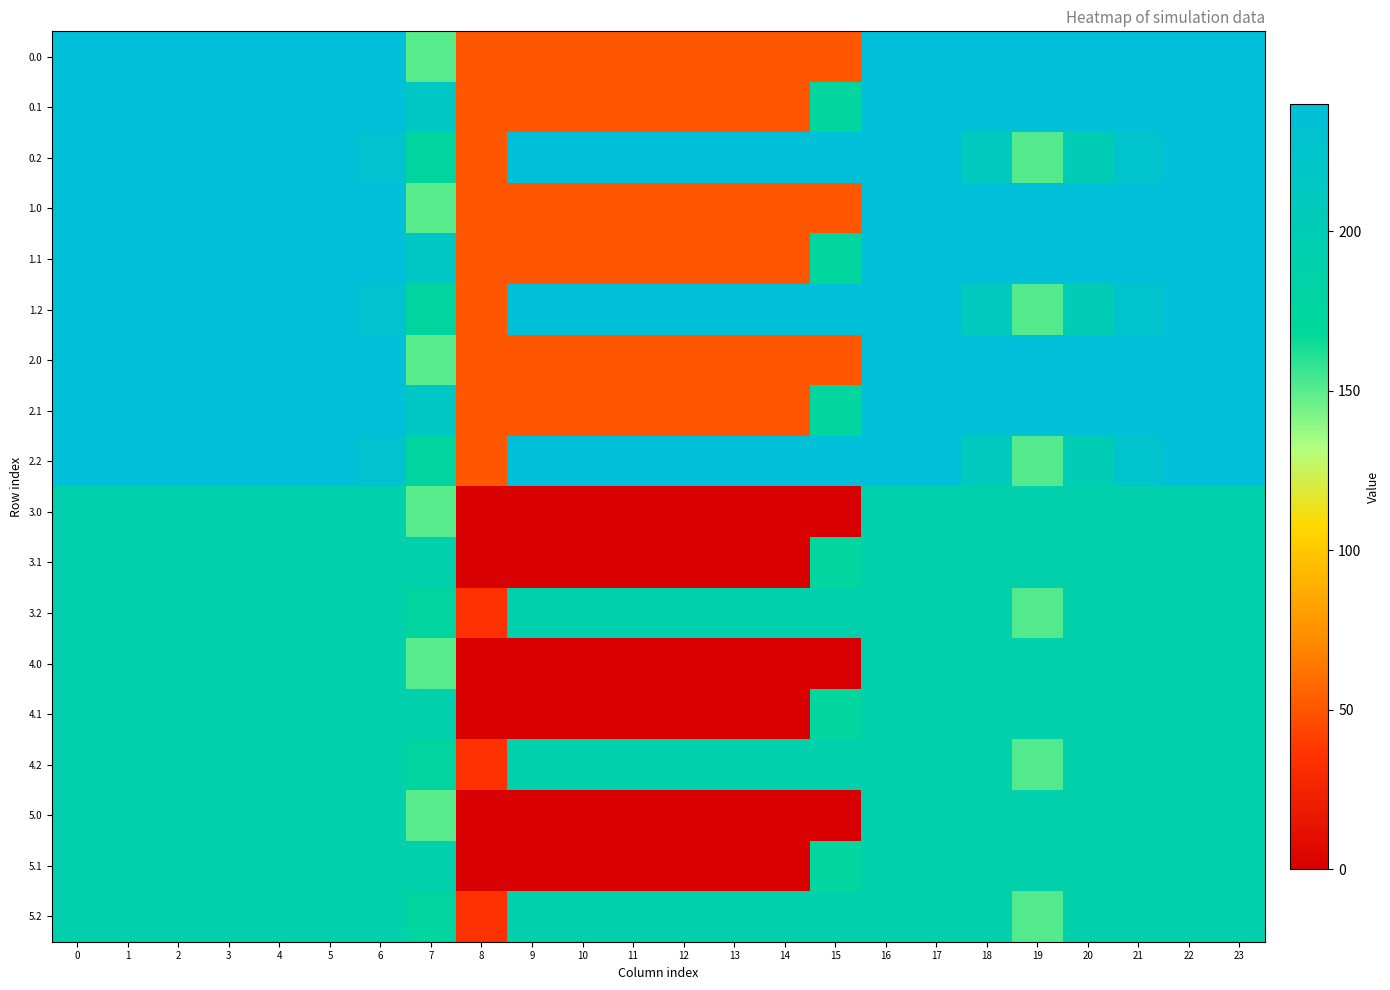

Reading left to right, what are all the values shown in this chart?

0.0: 0=240.0	1=240.0	2=240.0	3=240.0	4=240.0	5=240.0	6=240.0	7=150.1	8=50.2	9=50.2	10=50.2	11=50.2	12=50.2	13=50.2	14=50.2	15=50.2	16=240.0	17=240.0	18=240.0	19=240.0	20=240.0	21=240.0	22=240.0	23=240.0
0.1: 0=240.0	1=240.0	2=240.0	3=240.0	4=240.0	5=240.0	6=240.0	7=217.1	8=50.2	9=50.2	10=50.2	11=50.2	12=50.2	13=50.2	14=50.2	15=173.1	16=240.0	17=240.0	18=240.0	19=240.0	20=240.0	21=240.0	22=240.0	23=240.0
0.2: 0=240.0	1=240.0	2=240.0	3=240.0	4=240.0	5=240.0	6=228.8	7=176.6	8=50.2	9=240.0	10=240.0	11=240.0	12=240.0	13=240.0	14=240.0	15=240.0	16=240.0	17=240.0	18=210.0	19=151.0	20=199.2	21=226.4	22=240.0	23=240.0
1.0: 0=240.0	1=240.0	2=240.0	3=240.0	4=240.0	5=240.0	6=240.0	7=150.1	8=50.2	9=50.2	10=50.2	11=50.2	12=50.2	13=50.2	14=50.2	15=50.2	16=240.0	17=240.0	18=240.0	19=240.0	20=240.0	21=240.0	22=240.0	23=240.0
1.1: 0=240.0	1=240.0	2=240.0	3=240.0	4=240.0	5=240.0	6=240.0	7=217.1	8=50.2	9=50.2	10=50.2	11=50.2	12=50.2	13=50.2	14=50.2	15=173.1	16=240.0	17=240.0	18=240.0	19=240.0	20=240.0	21=240.0	22=240.0	23=240.0
1.2: 0=240.0	1=240.0	2=240.0	3=240.0	4=240.0	5=240.0	6=228.8	7=176.6	8=50.2	9=240.0	10=240.0	11=240.0	12=240.0	13=240.0	14=240.0	15=240.0	16=240.0	17=240.0	18=210.0	19=151.0	20=199.2	21=226.4	22=240.0	23=240.0
2.0: 0=240.0	1=240.0	2=240.0	3=240.0	4=240.0	5=240.0	6=240.0	7=150.1	8=50.2	9=50.2	10=50.2	11=50.2	12=50.2	13=50.2	14=50.2	15=50.2	16=240.0	17=240.0	18=240.0	19=240.0	20=240.0	21=240.0	22=240.0	23=240.0
2.1: 0=240.0	1=240.0	2=240.0	3=240.0	4=240.0	5=240.0	6=240.0	7=217.1	8=50.2	9=50.2	10=50.2	11=50.2	12=50.2	13=50.2	14=50.2	15=173.1	16=240.0	17=240.0	18=240.0	19=240.0	20=240.0	21=240.0	22=240.0	23=240.0
2.2: 0=240.0	1=240.0	2=240.0	3=240.0	4=240.0	5=240.0	6=228.8	7=176.6	8=50.2	9=240.0	10=240.0	11=240.0	12=240.0	13=240.0	14=240.0	15=240.0	16=240.0	17=240.0	18=210.0	19=151.0	20=199.2	21=226.4	22=240.0	23=240.0
3.0: 0=189.6	1=189.6	2=189.6	3=189.6	4=189.6	5=189.6	6=189.6	7=150.1	8=0.0	9=0.0	10=0.0	11=0.0	12=0.0	13=0.0	14=0.0	15=0.0	16=189.6	17=189.6	18=189.6	19=189.6	20=189.6	21=189.6	22=189.6	23=189.6
3.1: 0=189.6	1=189.6	2=189.6	3=189.6	4=189.6	5=189.6	6=189.6	7=189.6	8=0.0	9=0.0	10=0.0	11=0.0	12=0.0	13=0.0	14=0.0	15=173.1	16=189.6	17=189.6	18=189.6	19=189.6	20=189.6	21=189.6	22=189.6	23=189.6
3.2: 0=189.6	1=189.6	2=189.6	3=189.6	4=189.6	5=189.6	6=189.6	7=176.6	8=35.3	9=189.6	10=189.6	11=189.6	12=189.6	13=189.6	14=189.6	15=189.6	16=189.6	17=189.6	18=189.6	19=151.0	20=189.6	21=189.6	22=189.6	23=189.6
4.0: 0=189.6	1=189.6	2=189.6	3=189.6	4=189.6	5=189.6	6=189.6	7=150.1	8=0.0	9=0.0	10=0.0	11=0.0	12=0.0	13=0.0	14=0.0	15=0.0	16=189.6	17=189.6	18=189.6	19=189.6	20=189.6	21=189.6	22=189.6	23=189.6
4.1: 0=189.6	1=189.6	2=189.6	3=189.6	4=189.6	5=189.6	6=189.6	7=189.6	8=0.0	9=0.0	10=0.0	11=0.0	12=0.0	13=0.0	14=0.0	15=173.1	16=189.6	17=189.6	18=189.6	19=189.6	20=189.6	21=189.6	22=189.6	23=189.6
4.2: 0=189.6	1=189.6	2=189.6	3=189.6	4=189.6	5=189.6	6=189.6	7=176.6	8=35.3	9=189.6	10=189.6	11=189.6	12=189.6	13=189.6	14=189.6	15=189.6	16=189.6	17=189.6	18=189.6	19=151.0	20=189.6	21=189.6	22=189.6	23=189.6
5.0: 0=189.6	1=189.6	2=189.6	3=189.6	4=189.6	5=189.6	6=189.6	7=150.1	8=0.0	9=0.0	10=0.0	11=0.0	12=0.0	13=0.0	14=0.0	15=0.0	16=189.6	17=189.6	18=189.6	19=189.6	20=189.6	21=189.6	22=189.6	23=189.6
5.1: 0=189.6	1=189.6	2=189.6	3=189.6	4=189.6	5=189.6	6=189.6	7=189.6	8=0.0	9=0.0	10=0.0	11=0.0	12=0.0	13=0.0	14=0.0	15=173.1	16=189.6	17=189.6	18=189.6	19=189.6	20=189.6	21=189.6	22=189.6	23=189.6
5.2: 0=189.6	1=189.6	2=189.6	3=189.6	4=189.6	5=189.6	6=189.6	7=176.6	8=35.3	9=189.6	10=189.6	11=189.6	12=189.6	13=189.6	14=189.6	15=189.6	16=189.6	17=189.6	18=189.6	19=151.0	20=189.6	21=189.6	22=189.6	23=189.6